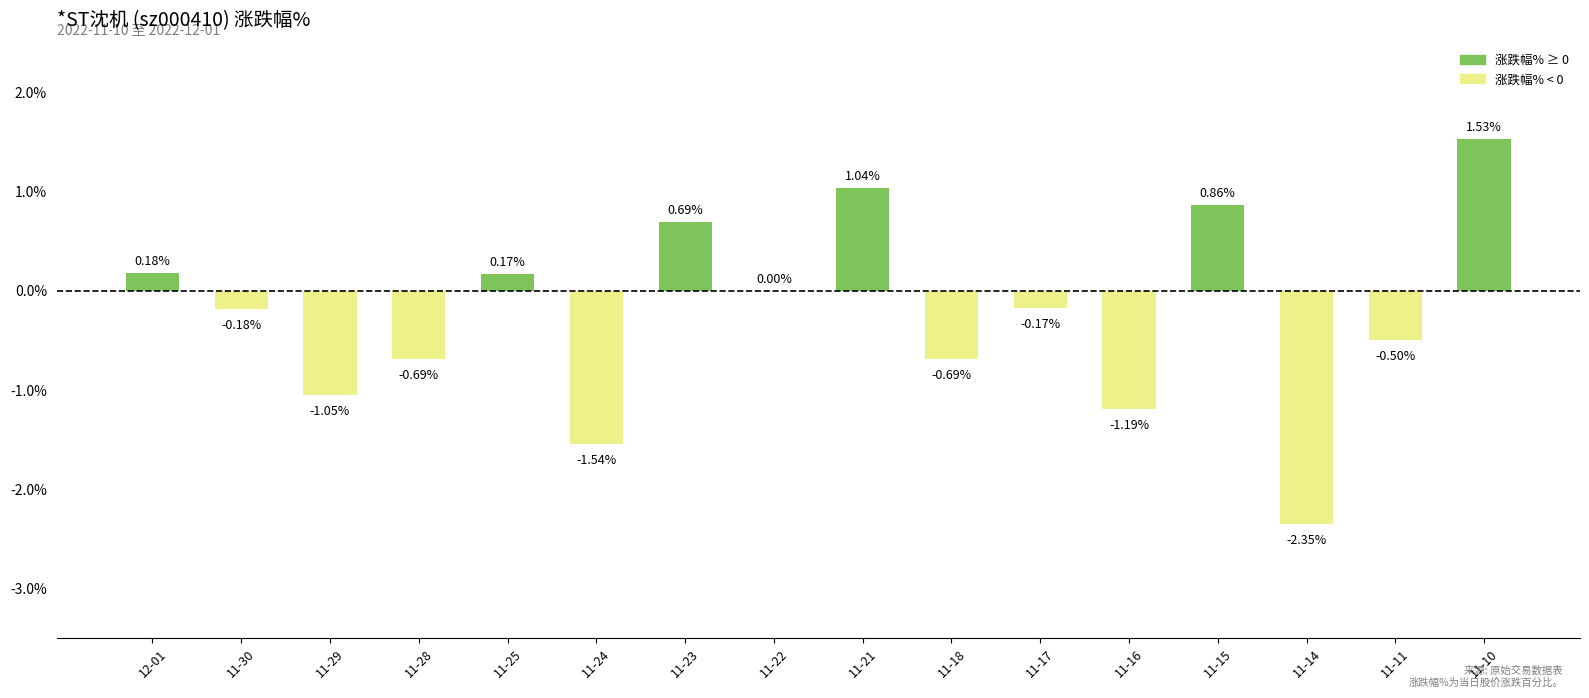

At which category does the chart reach its peak across all series?

11-10